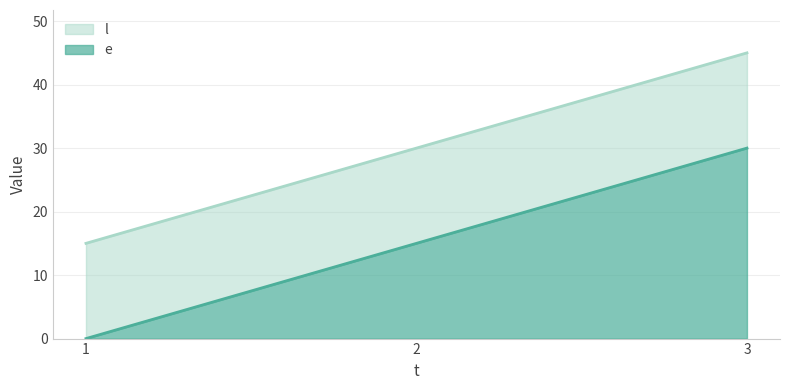

What is the sum of all e values?

45